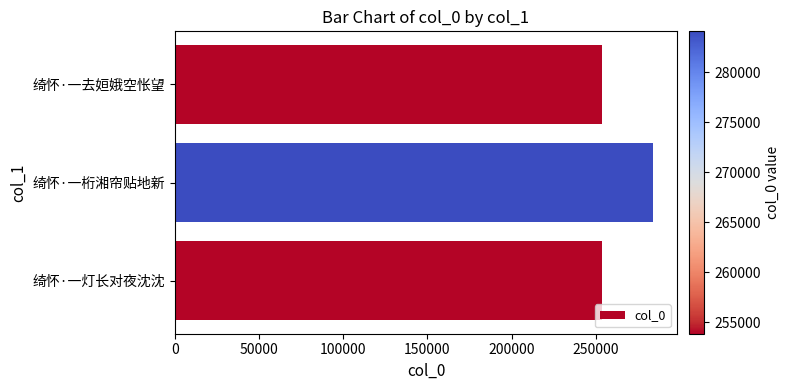

True or false: the data shows 402285 at 绮怀·一灯长对夜沈沈.

False